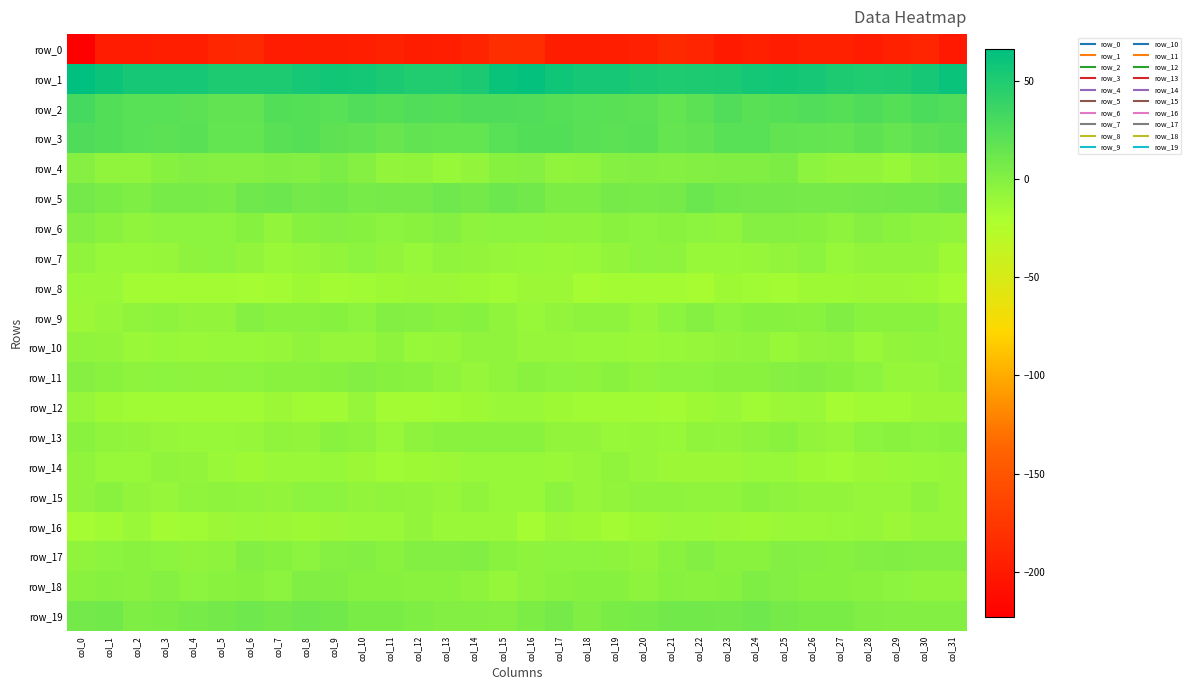

What is the difference between the highest and lowest values at col_14?

244.5